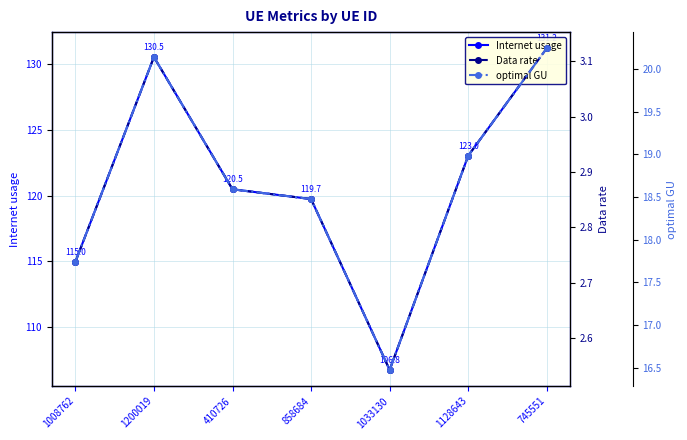

Which has a higher value, 1033130 or 1128643?

1128643